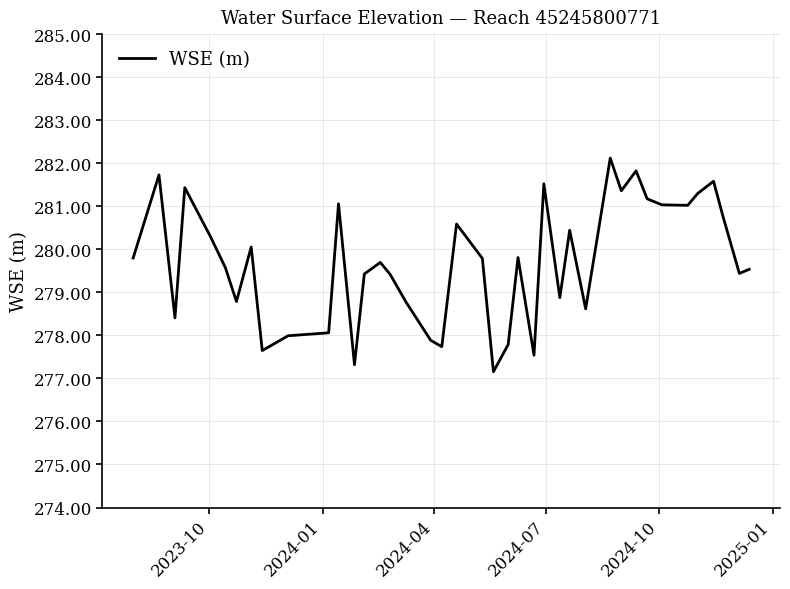

What is the smallest value displayed?

277.2